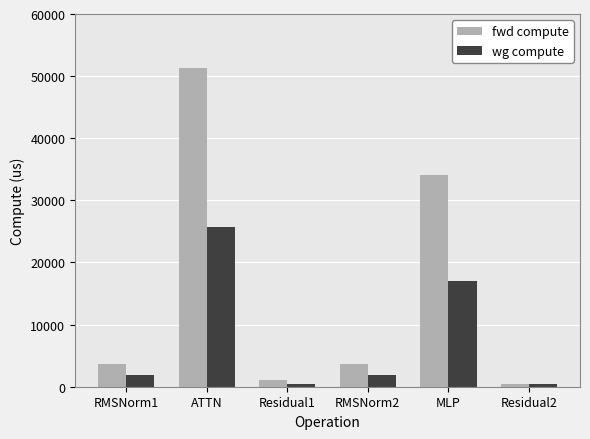

The value of wg compute at MLP is 23972.5. True or false?

False